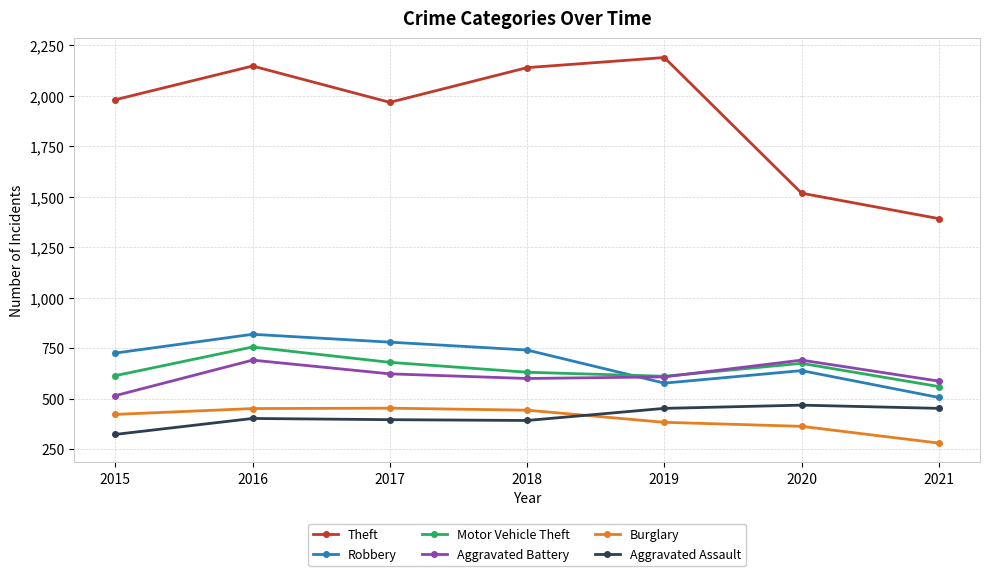

What is the value of the Motor Vehicle Theft point at the 3rd from the left?

680